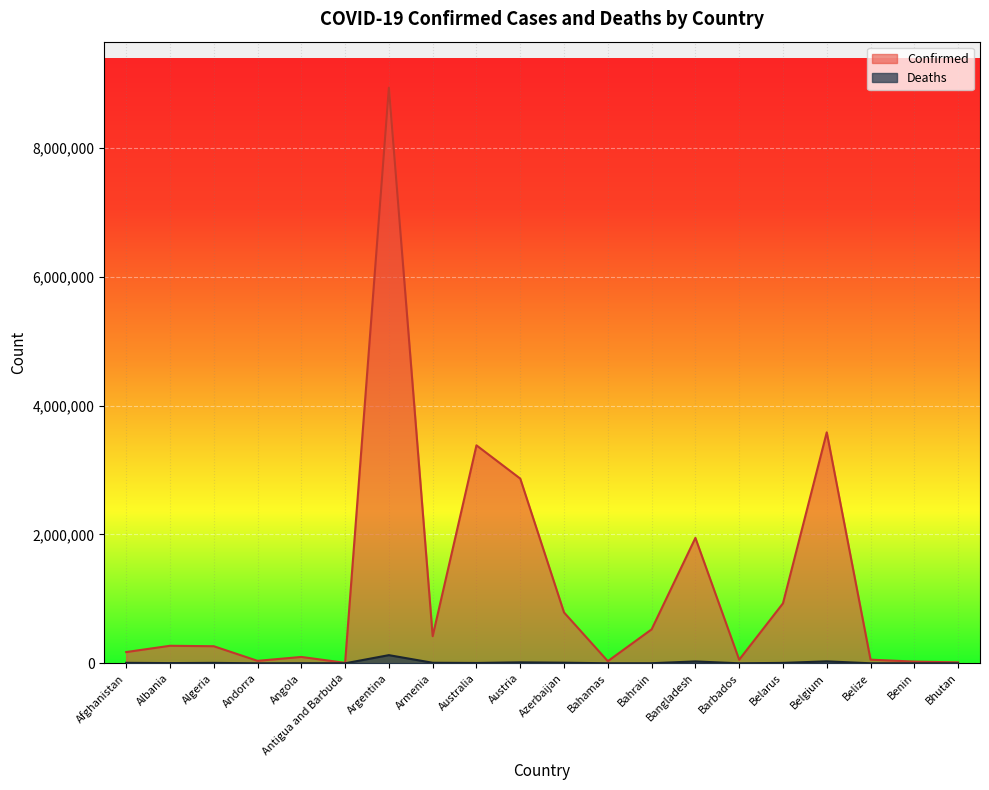

Is the value of Confirmed at Barbados greater than the value of Deaths at Benin?

Yes